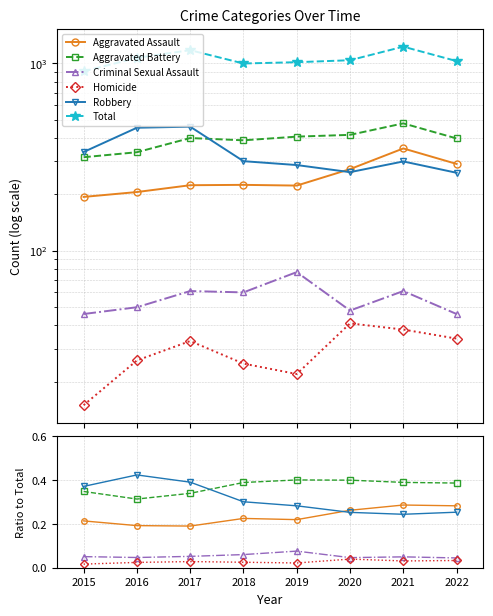

What is the difference between the maximum and second lowest values in the Robbery series?

0.2